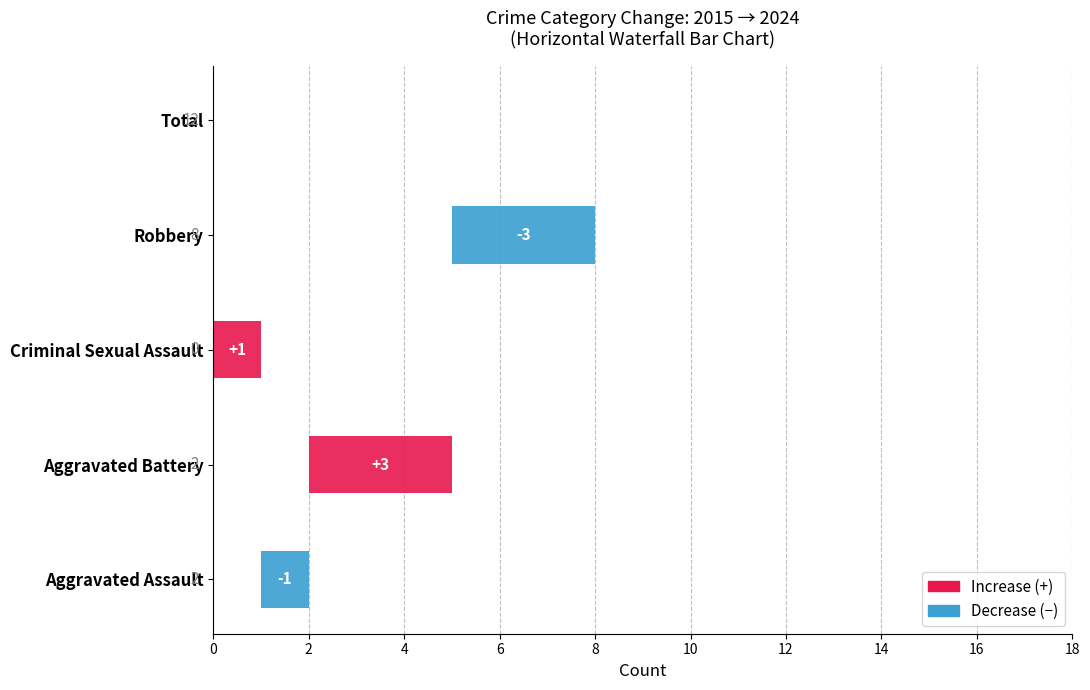

Reading left to right, what are all the values shown in this chart?

Aggravated Assault: 2015=2	2016=0	2017=0	2018=1	2019=4	2020=0	2021=1	2022=1	2023=4	2024=1
Aggravated Battery: 2015=2	2016=3	2017=1	2018=2	2019=3	2020=2	2021=2	2022=2	2023=3	2024=5
Criminal Sexual Assault: 2015=0	2016=0	2017=1	2018=1	2019=0	2020=0	2021=0	2022=0	2023=2	2024=1
Robbery: 2015=8	2016=10	2017=9	2018=9	2019=7	2020=12	2021=7	2022=8	2023=4	2024=5
Total: 2015=12	2016=13	2017=11	2018=13	2019=14	2020=14	2021=10	2022=11	2023=13	2024=12